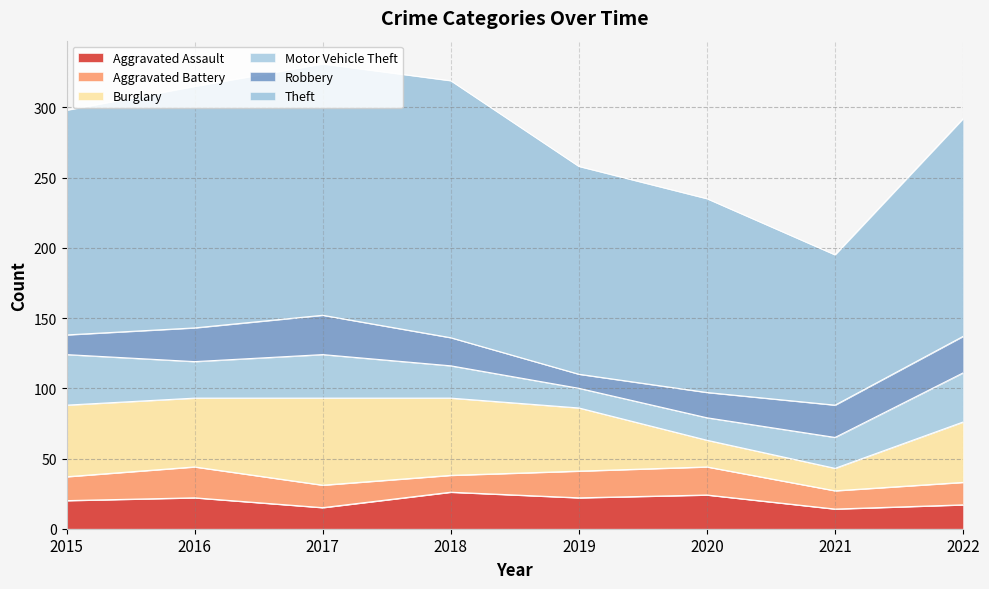

Is it true that Motor Vehicle Theft equals 31 at 2017?

True